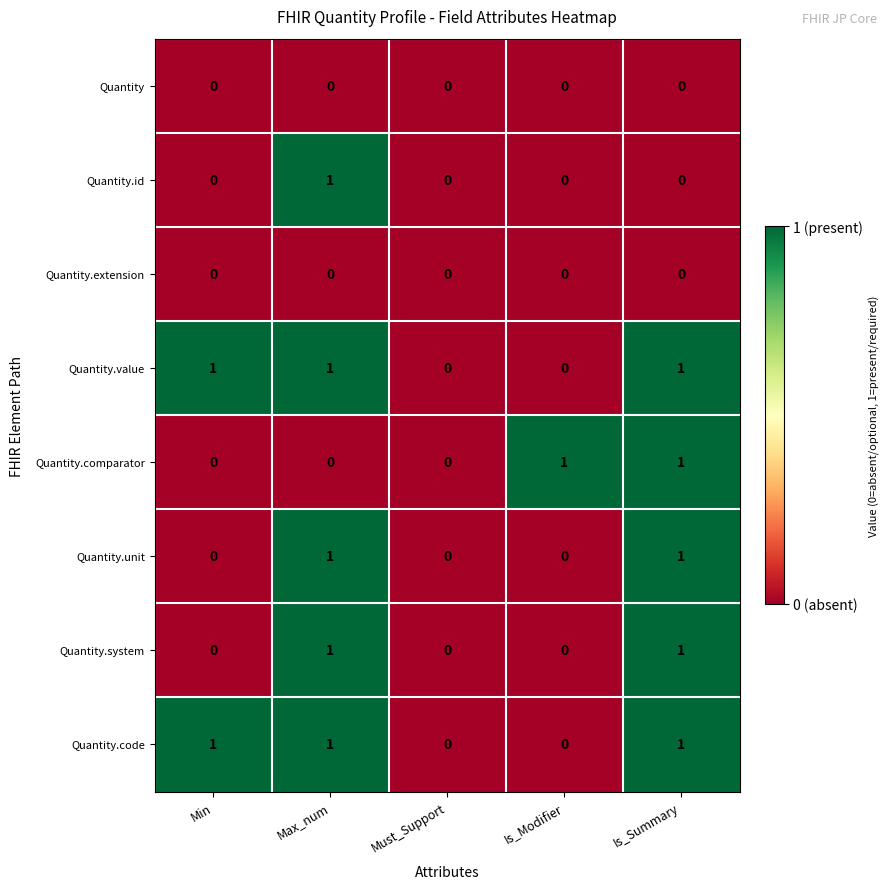

How many categories are shown in the chart?

5